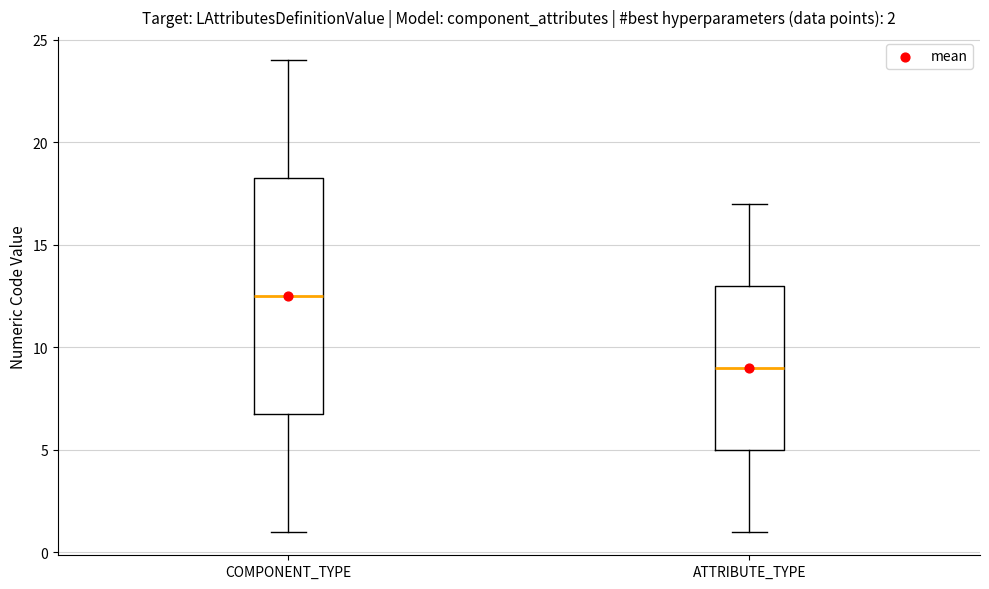

Which box is the tallest, from its lower edge to its upper edge?

COMPONENT_TYPE